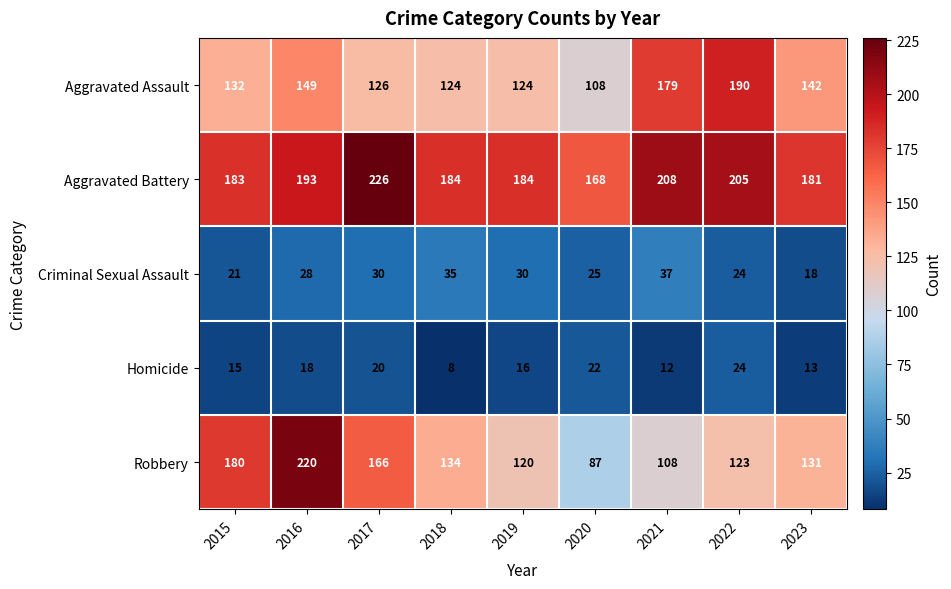

Rank the series by their maximum value, from highest to lowest.

Aggravated Battery, Robbery, Aggravated Assault, Criminal Sexual Assault, Homicide